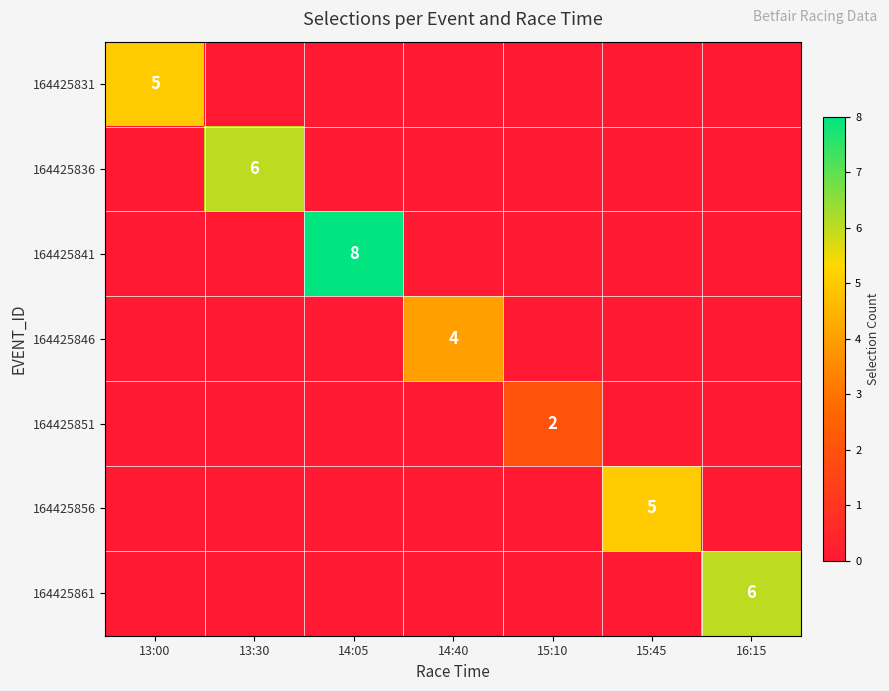

Which category has the highest value across all series?

14:05